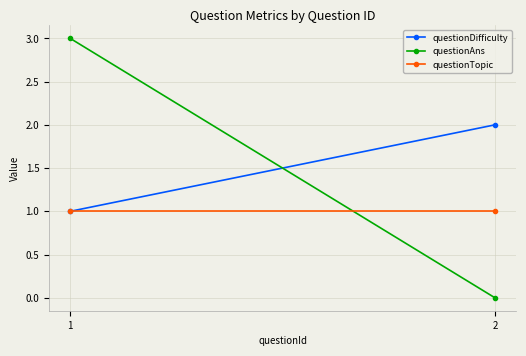

List the labels in order of questionDifficulty value, smallest first.

1, 2